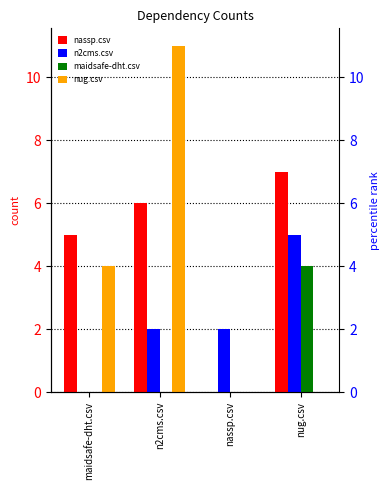

List the series in order of their overall mean, lowest first.

maidsafe-dht.csv, n2cms.csv, nug.csv, nassp.csv